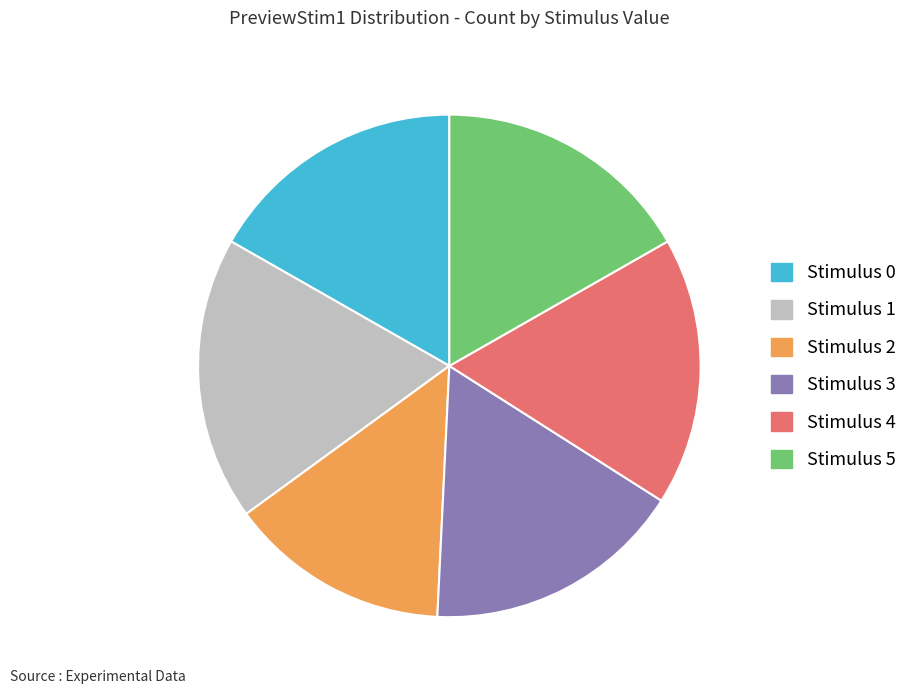

Which slice is the smallest?

Stimulus 2